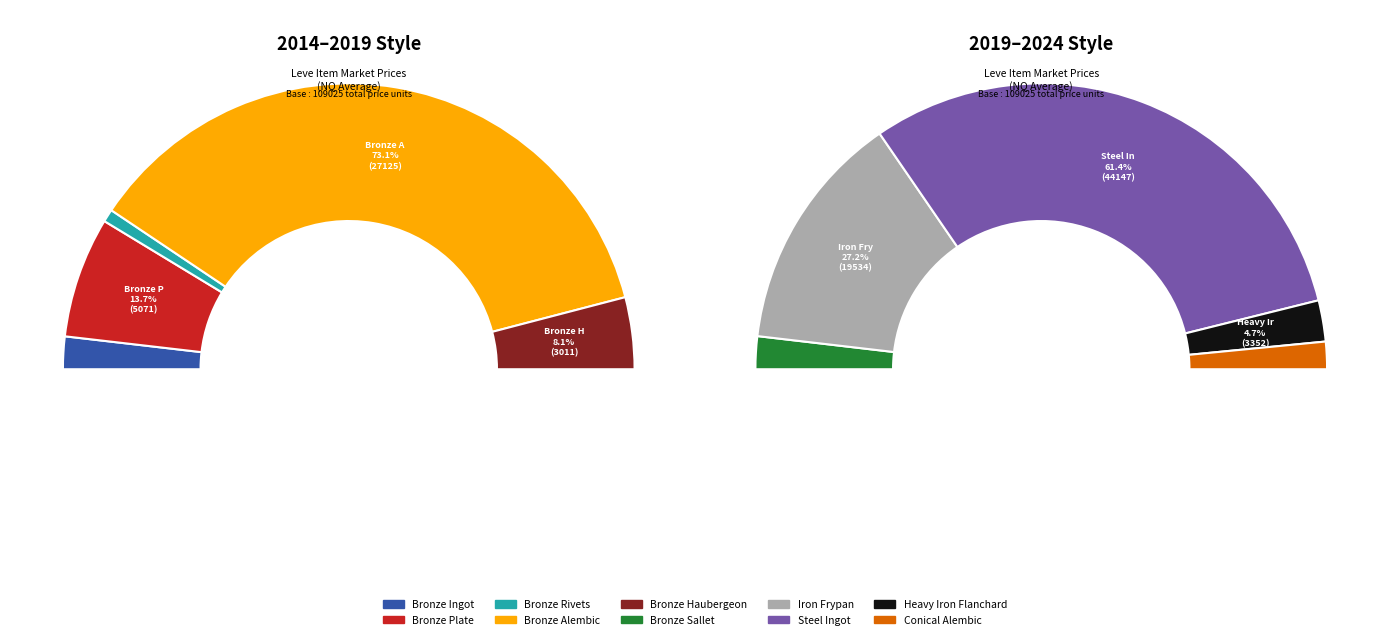

Does Bronze Ingot account for over 50% of the chart?

No